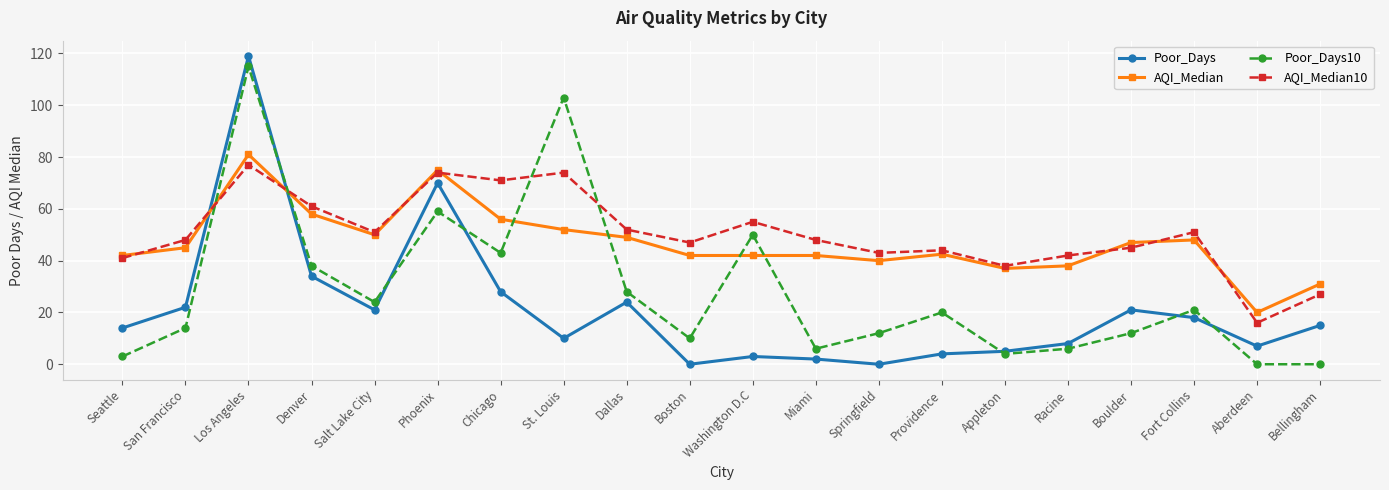

How many lines are shown in the chart?

4